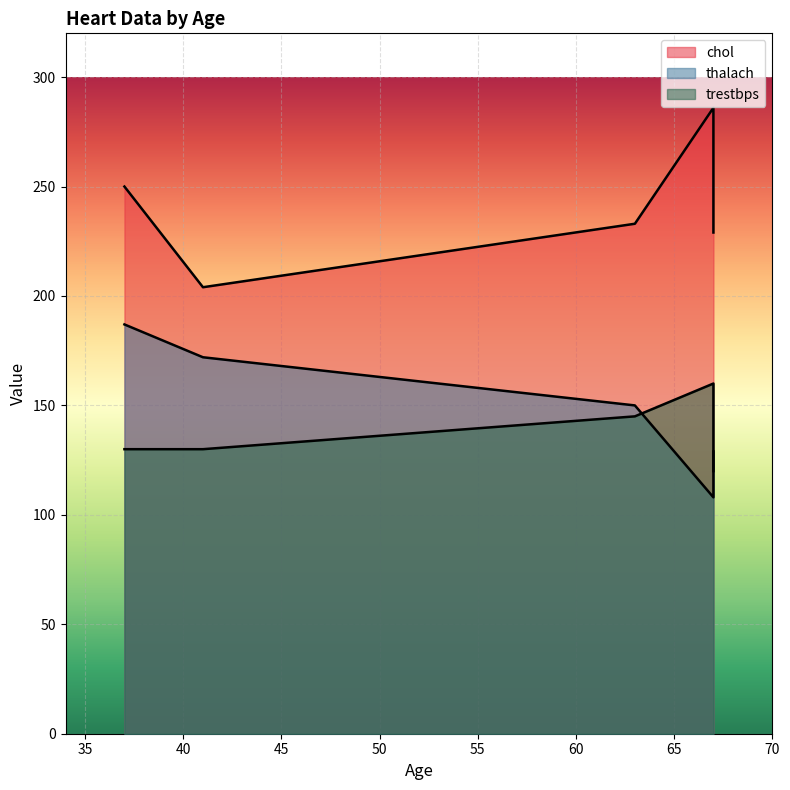

Between 67 and 37, which series saw the biggest shift?

thalach